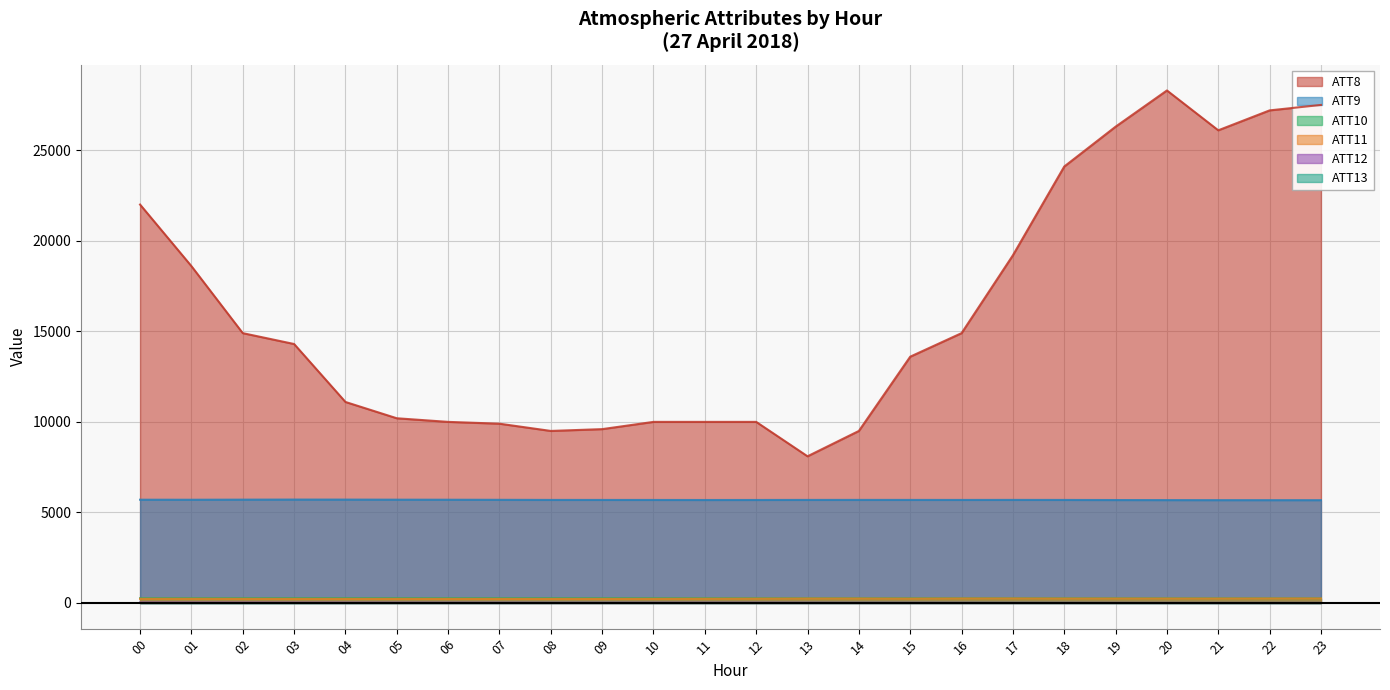

What is the difference between the highest and lowest values at 01?

18600.7